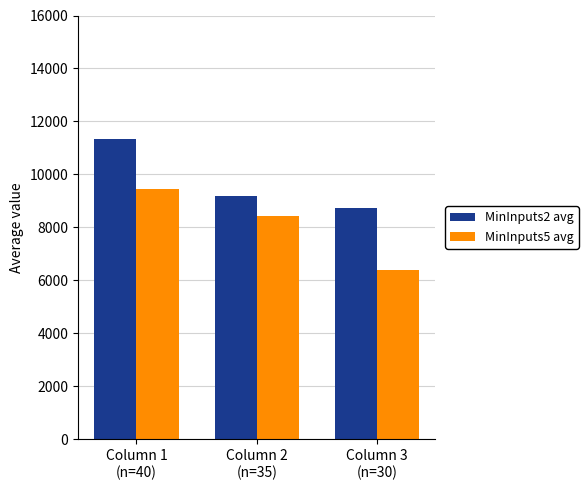

How many series are shown in this chart?

2